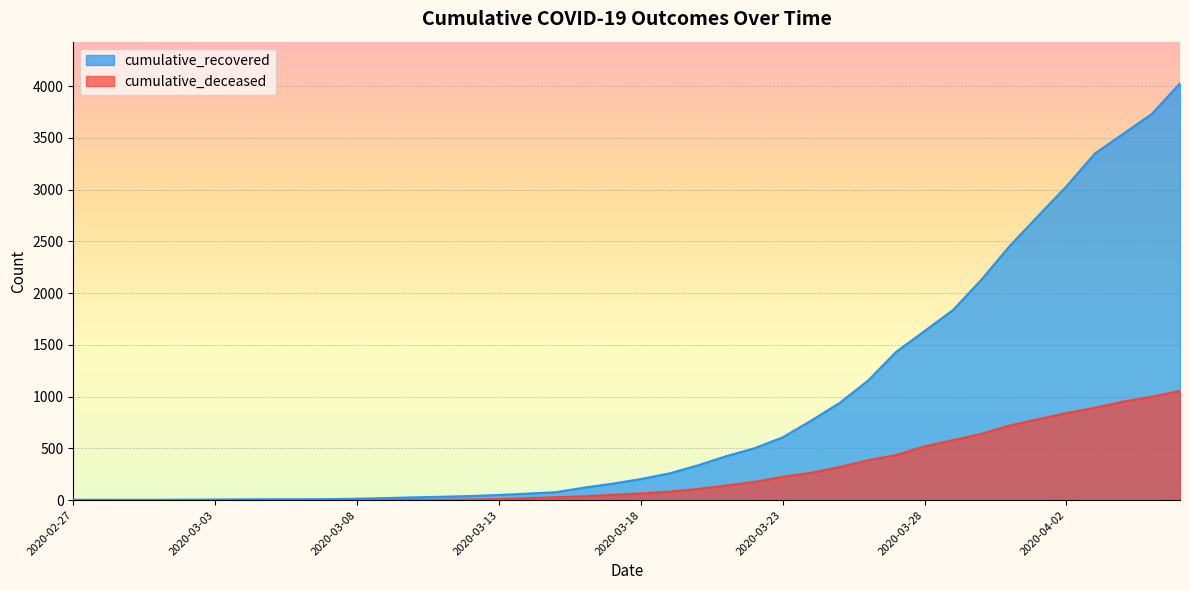

The value of cumulative_recovered at 2020-03-07 is 10. True or false?

True